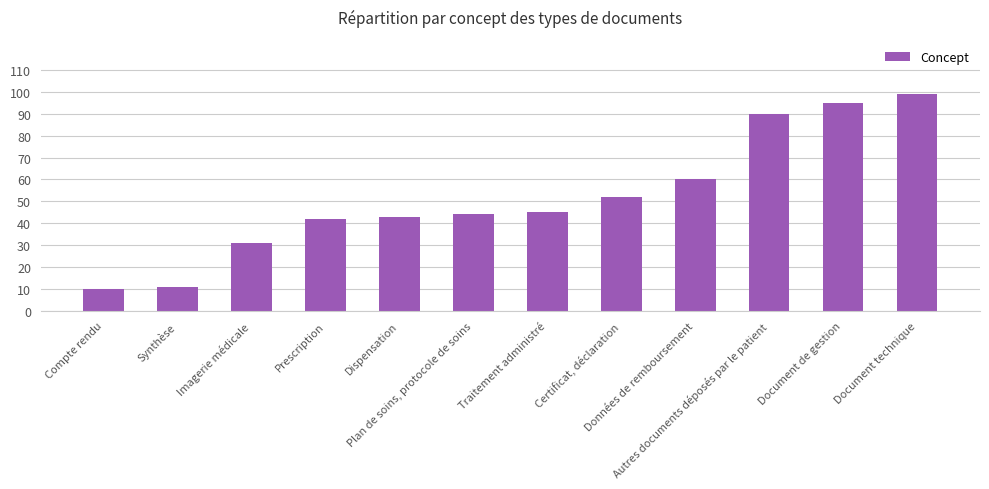

What position from the right is Plan de soins, protocole de soins?

7